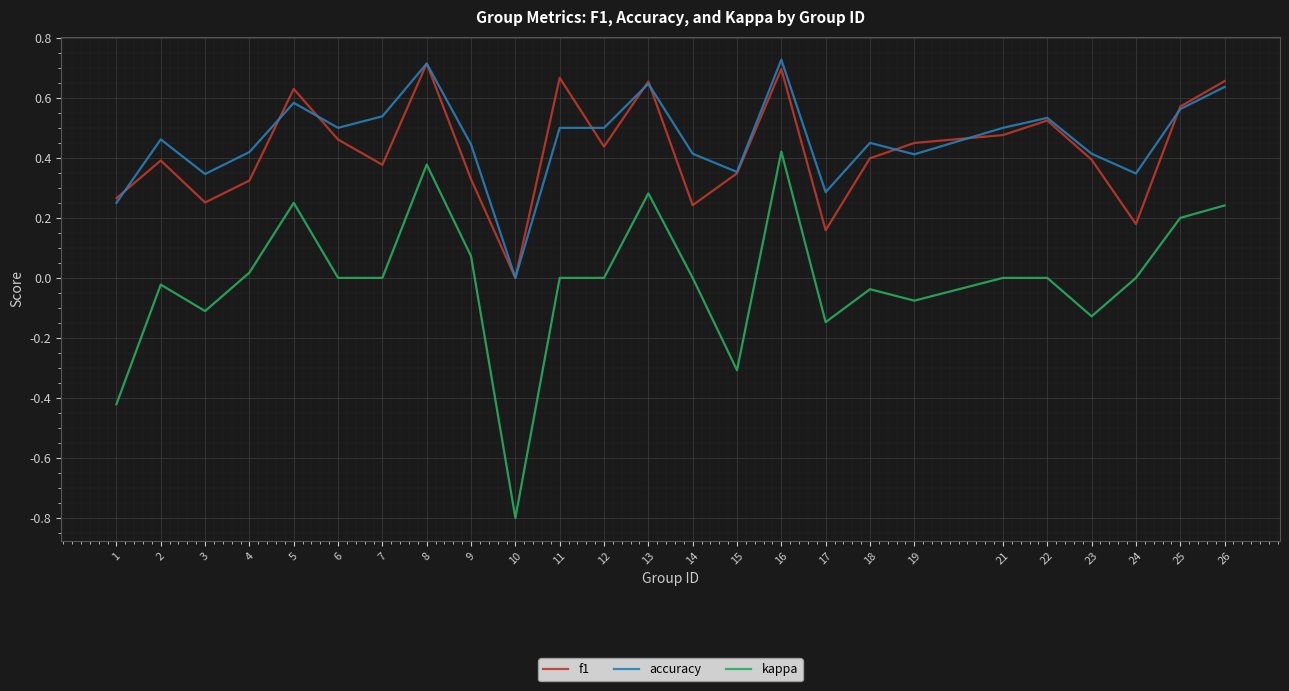

What is the difference between the kappa values at 11 and 10?

0.8